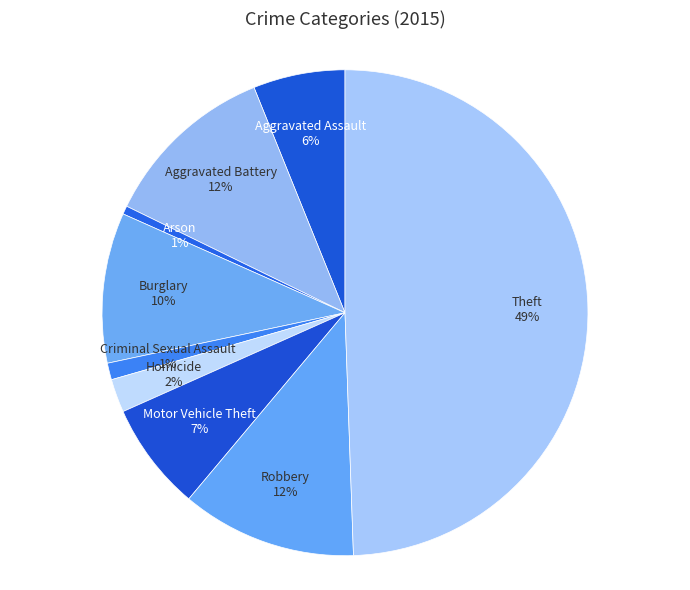

The Aggravated Battery slice represents 12% of the pie. True or false?

True